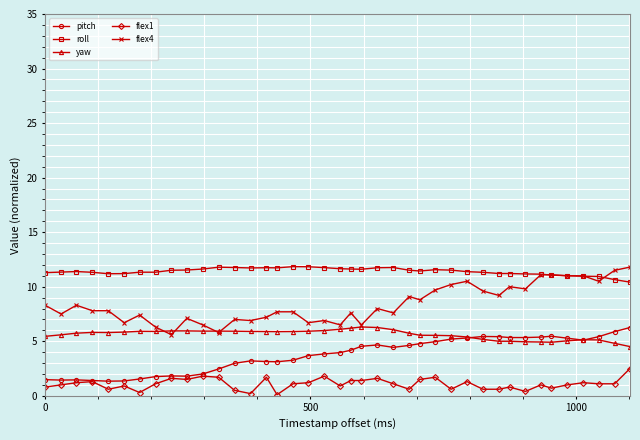

What is the difference between the second highest and second lowest values in the roll series?

1.2